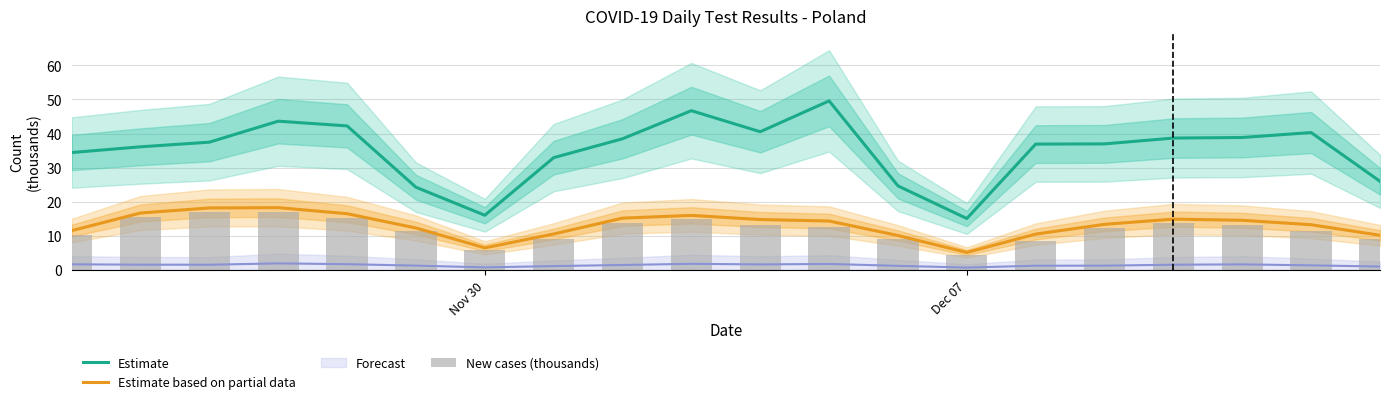

What is the lowest value of the Estimate series?

15.1